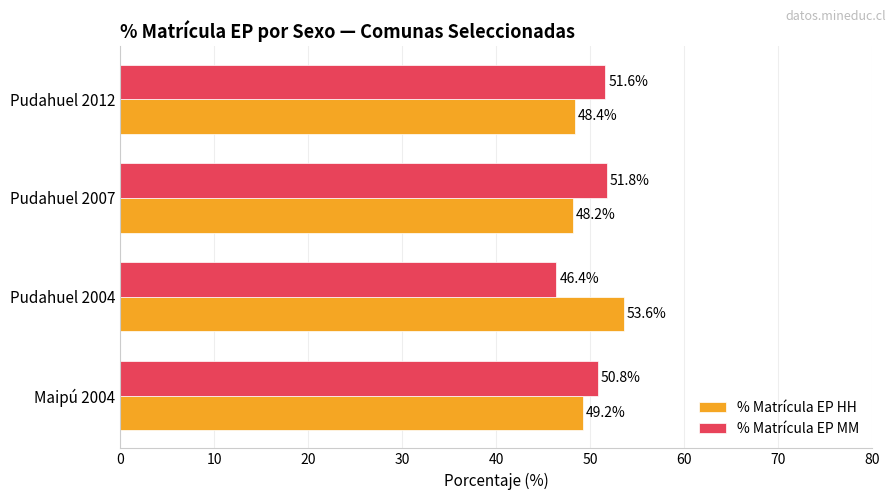

What is the maximum value for % Matrícula EP HH?

53.6